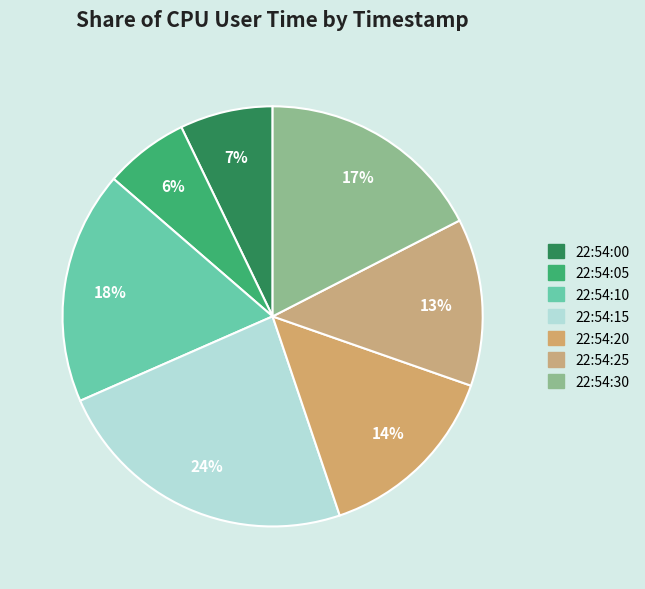

Count the number of slices in the pie.

7